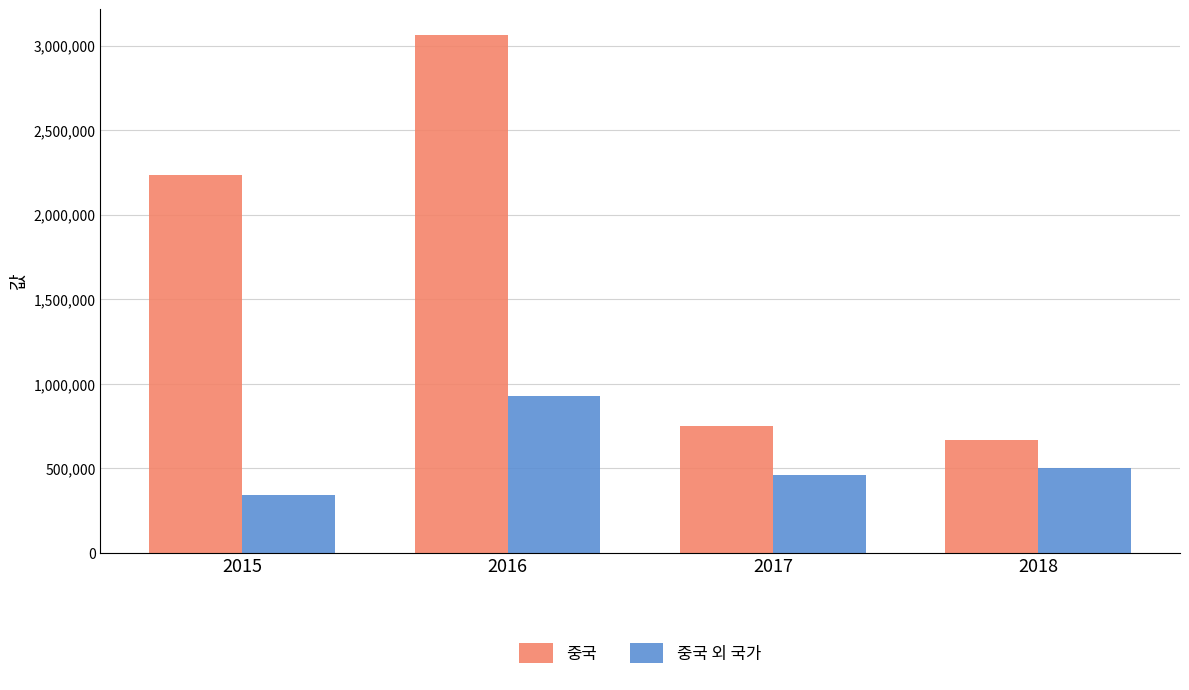

What are all the series names shown in the legend?

중국, 중국 외 국가